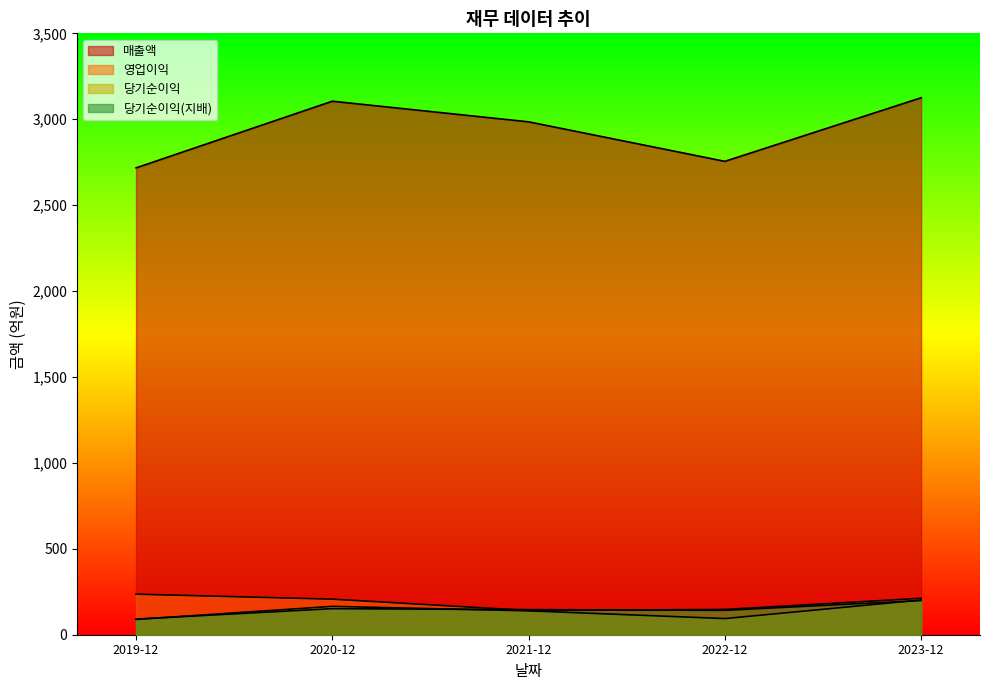

List the series in order of their peak value, lowest first.

당기순이익(지배), 당기순이익, 영업이익, 매출액